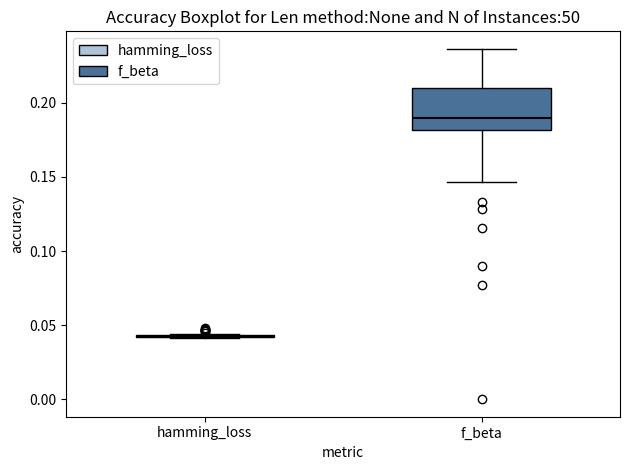

Reading left to right, transcribe this box plot: for each box, give where its median line is, the range the box spans, and where its two whiskers end, as read against the y-axis. The values are not printed on the chart, so give them approximately, as read against the axis.

hamming_loss: box collapsed to a line at 0.040, whiskers 0.040 to 0.045
f_beta: median 0.190, box 0.180 to 0.210, whiskers 0.145 to 0.235